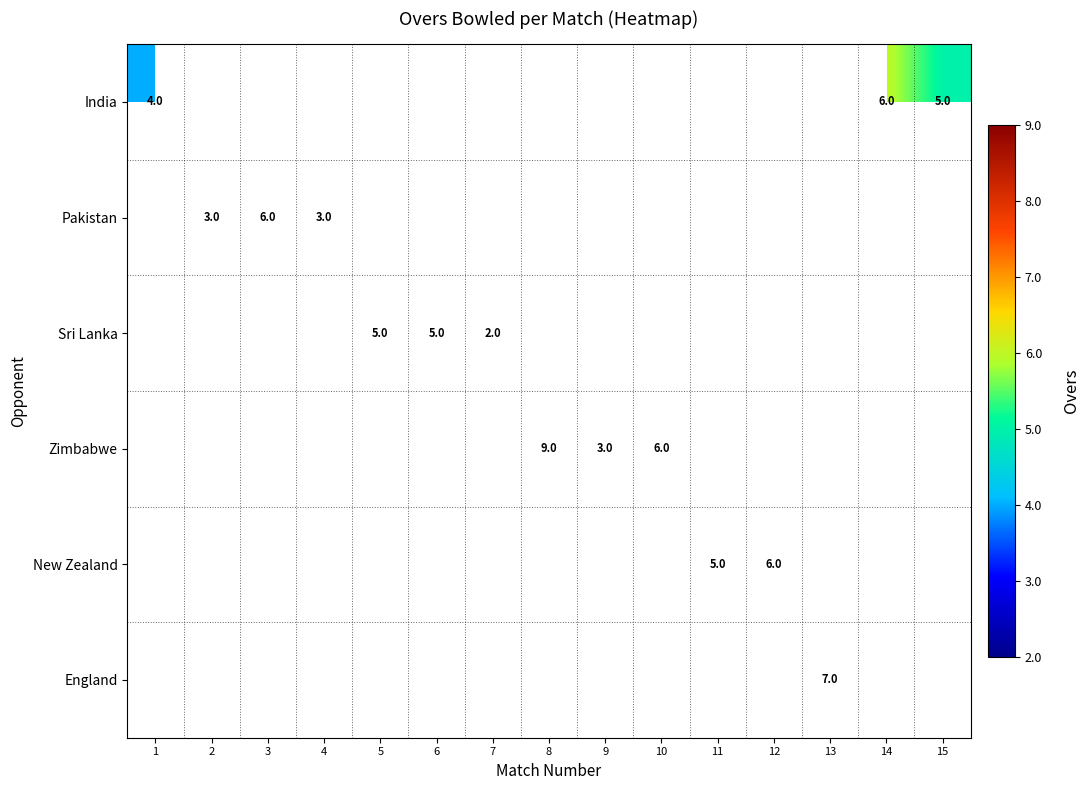

Is it true that New Zealand equals 7 at 11?

False